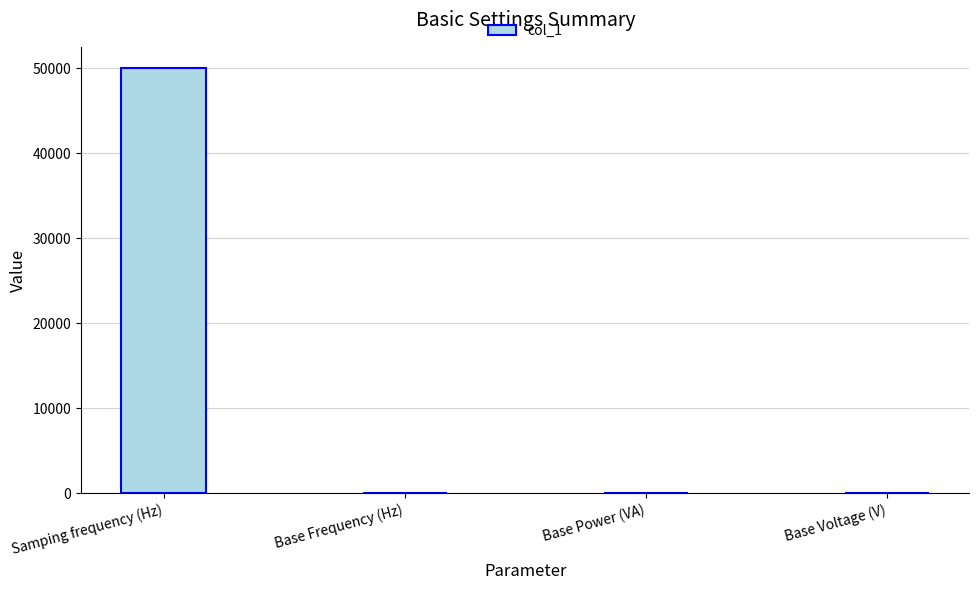

What is the sum of all values?

50052